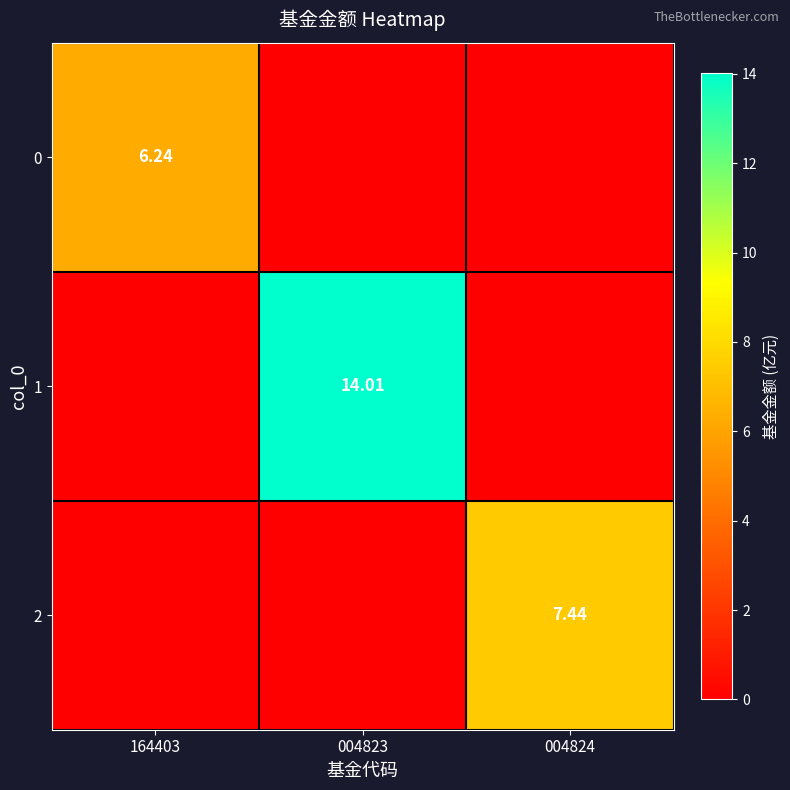

Is it true that 2 equals -2.3 at 004823?

False